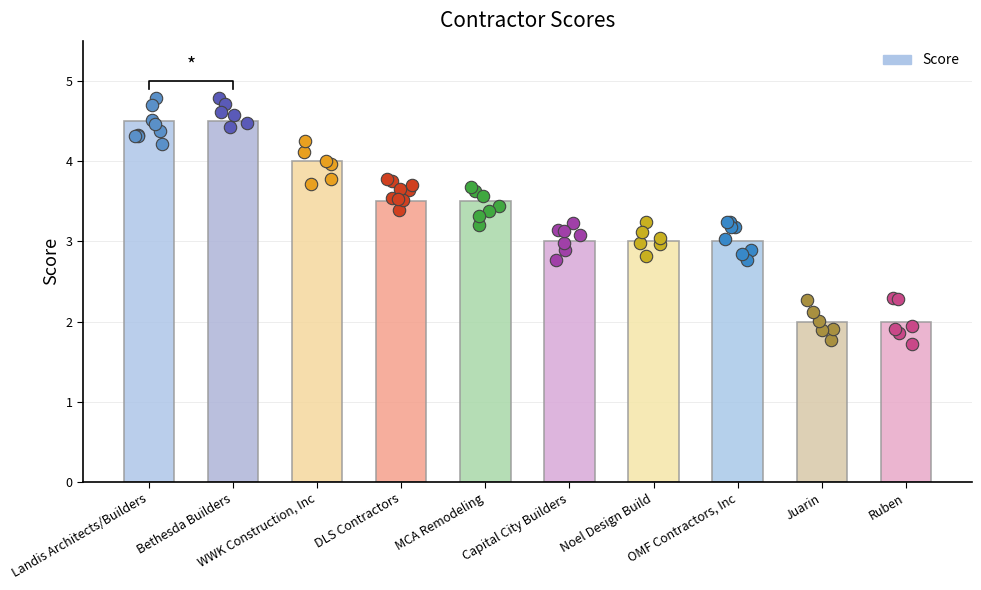

Which has a higher value, WWK Construction, Inc or Bethesda Builders?

Bethesda Builders